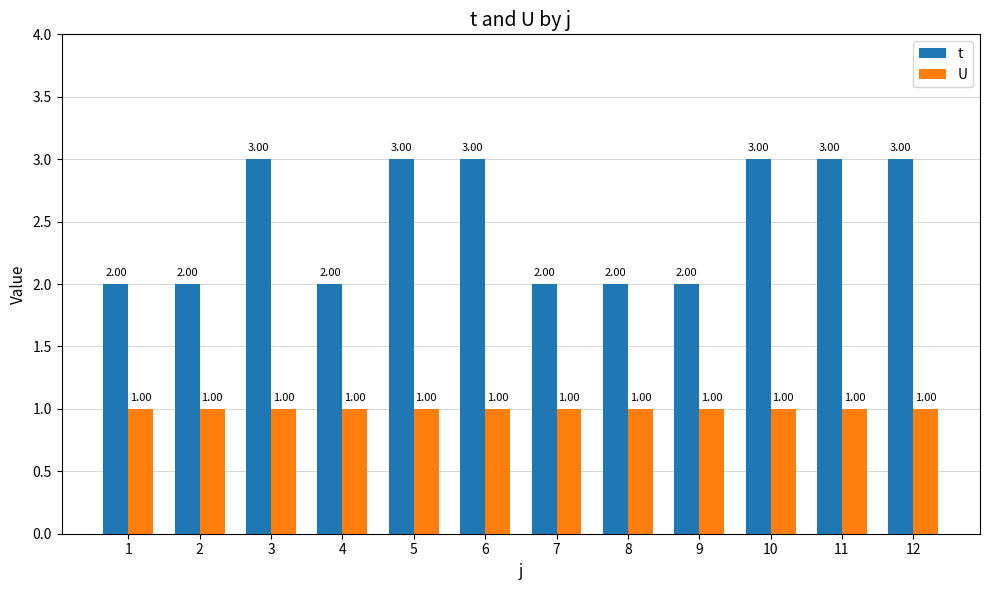

Which series has the largest total across all categories?

t